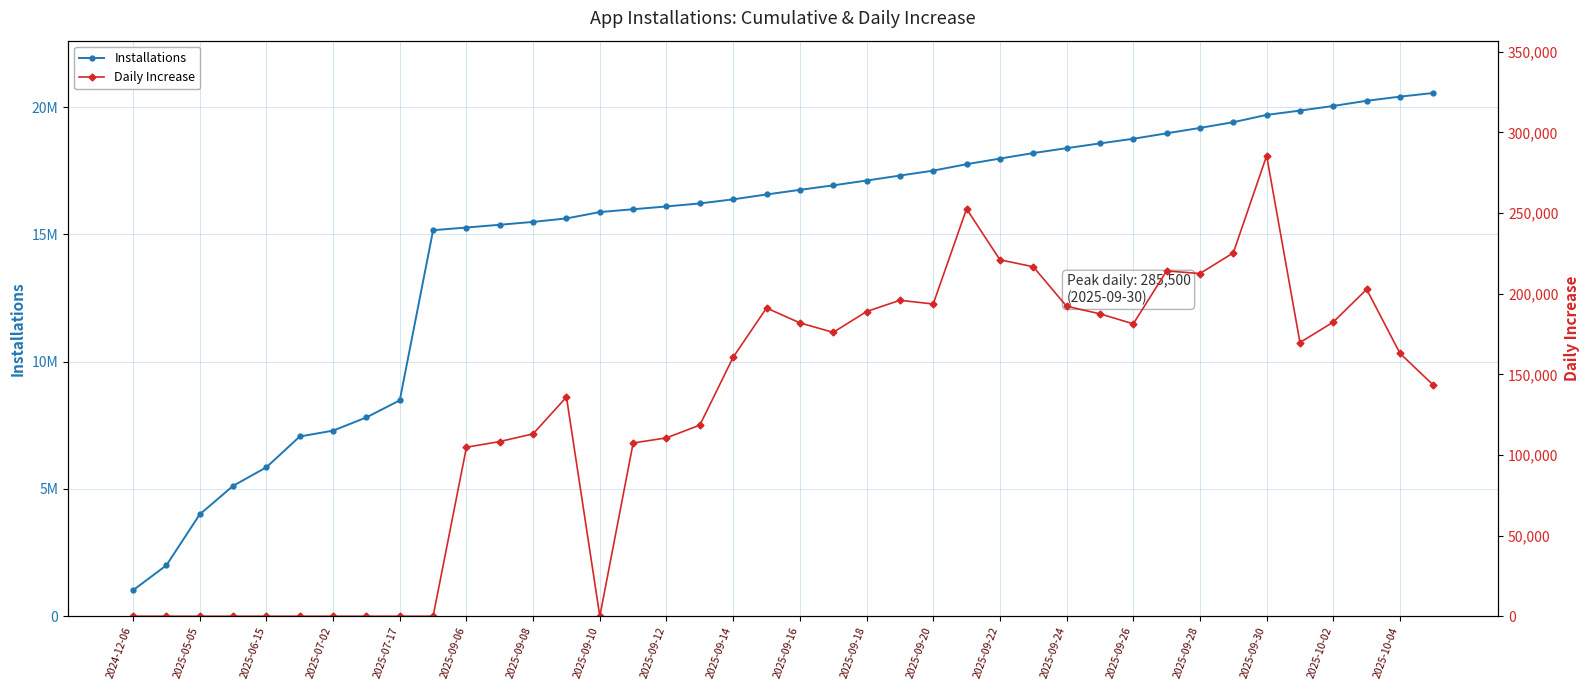

How many lines are shown in the chart?

2